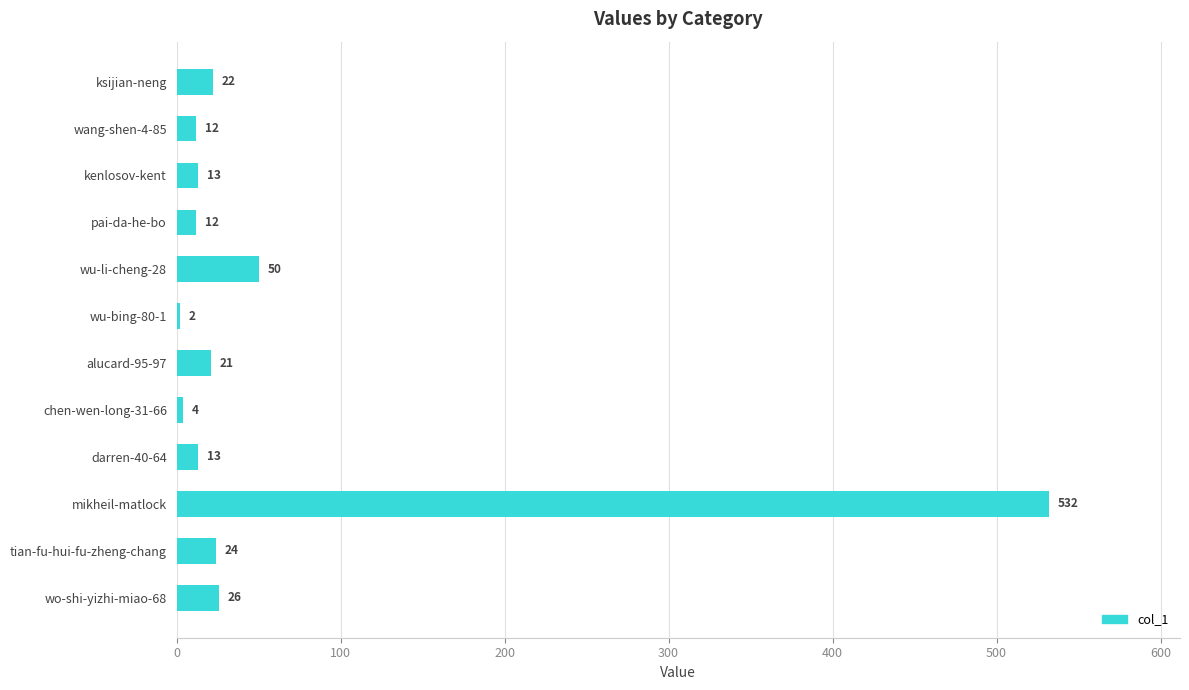

What is the average value?

61